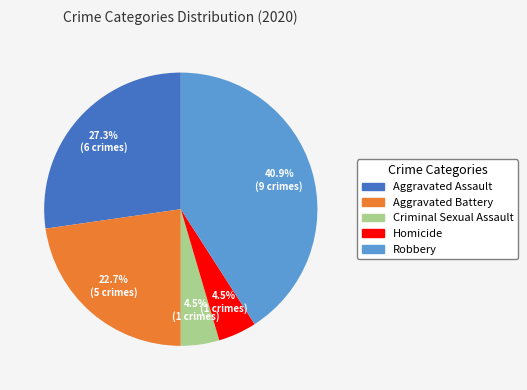

To the nearest percent, what percentage of the pie is Robbery?

41%